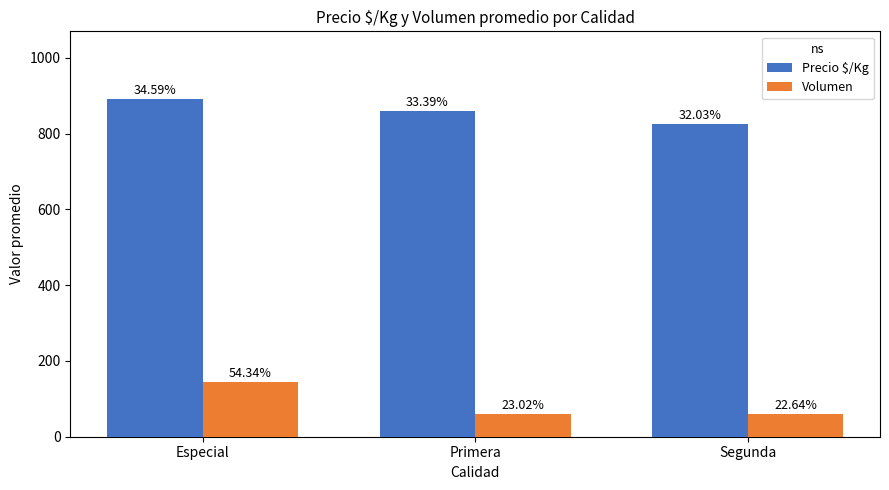

Reading right to left, extract all data points from this chart.

Precio $/Kg: 826	861	892
Volumen: 60	61	144